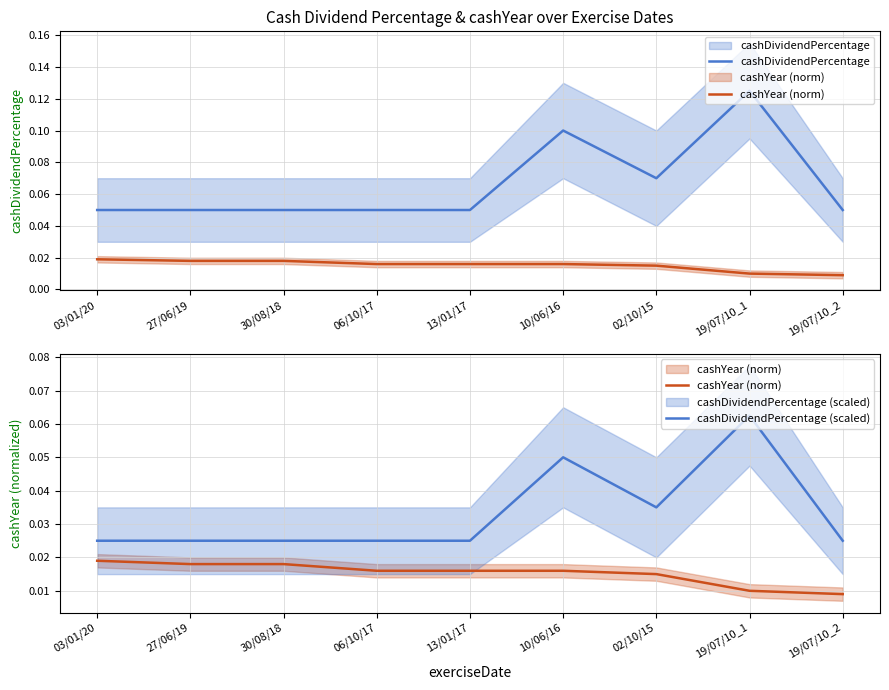

What is the difference between the maximum and minimum values in the cashDividendPercentage series?

0.1